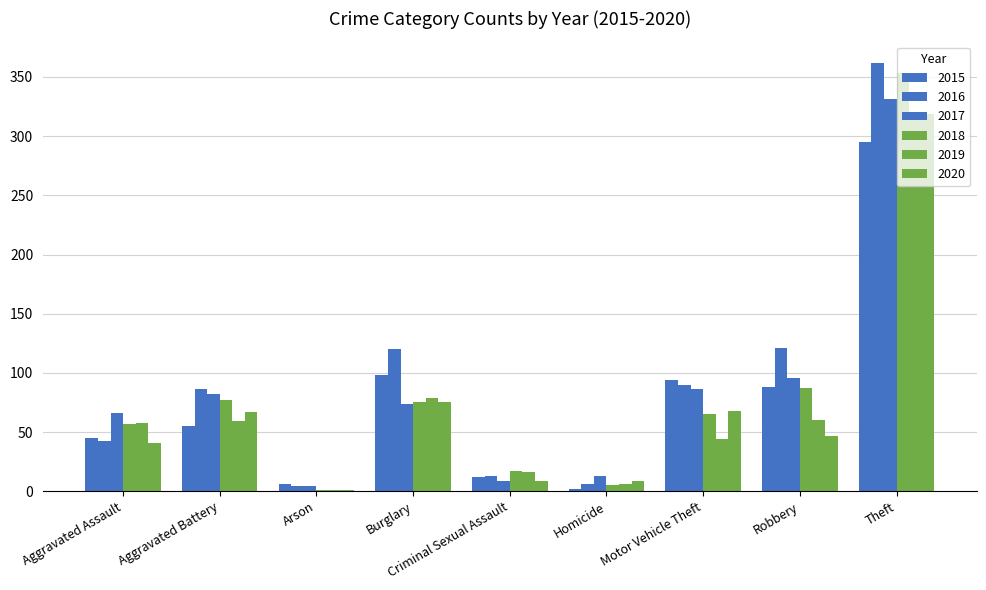

Which category has the highest value in the 2016 series?

Theft